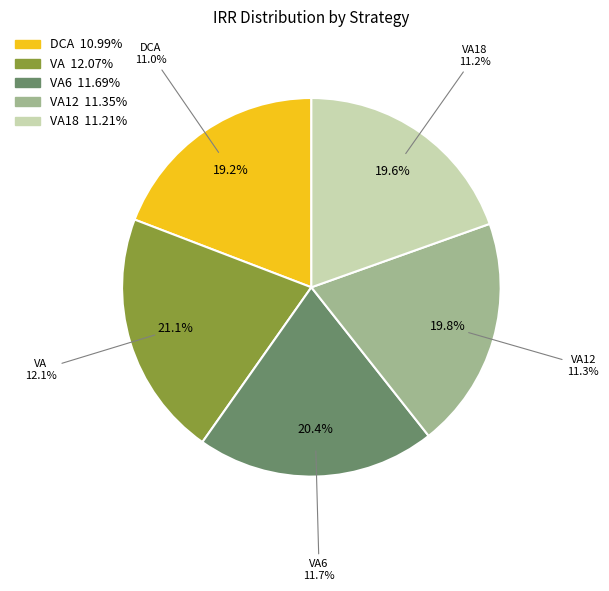

What portion of the pie excludes IRR_VA?

78.9%